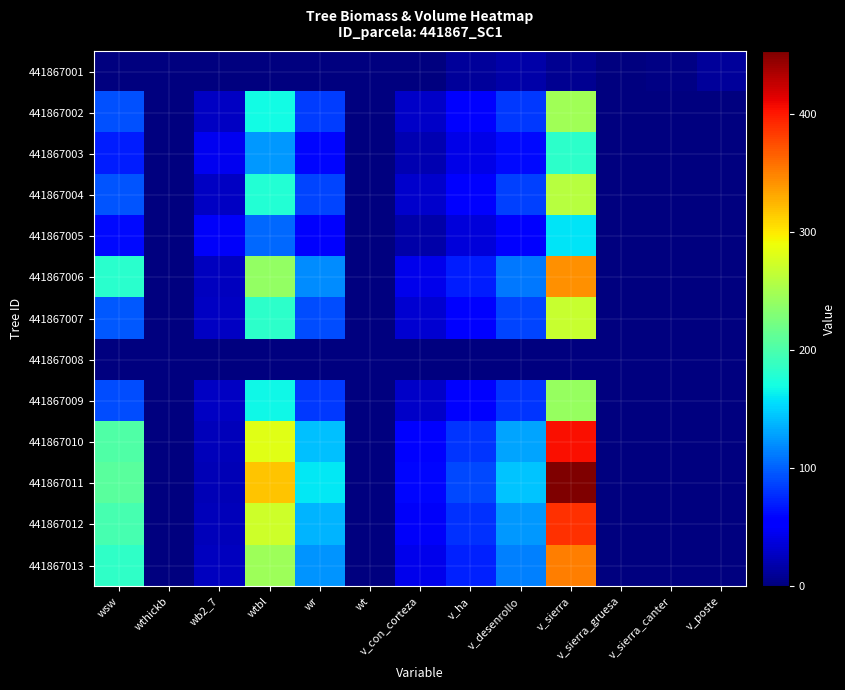

Reading left to right, list all the values displayed in this chart.

441867001: wsw=0.0	wthickb=0.0	wb2_7=0.0	wtbl=0.0	wr=0.0	wt=0.0	v_con_corteza=0.0	v_ha=11.5	v_desenrollo=16.2	v_sierra=8.8	v_sierra_gruesa=0.0	v_sierra_canter=3.5	v_poste=11.6
441867002: wsw=93.0	wthickb=0.0	wb2_7=27.8	wtbl=169.5	wr=83.9	wt=0.0	v_con_corteza=29.2	v_ha=52.8	v_desenrollo=82.0	v_sierra=247.9	v_sierra_gruesa=0.0	v_sierra_canter=0.0	v_poste=0.0
441867003: wsw=70.3	wthickb=0.0	wb2_7=45.5	wtbl=124.4	wr=60.1	wt=0.0	v_con_corteza=20.8	v_ha=41.0	v_desenrollo=61.8	v_sierra=183.7	v_sierra_gruesa=0.0	v_sierra_canter=0.0	v_poste=0.0
441867004: wsw=95.5	wthickb=0.0	wb2_7=27.5	wtbl=177.5	wr=88.3	wt=0.0	v_con_corteza=30.9	v_ha=55.0	v_desenrollo=85.7	v_sierra=259.8	v_sierra_gruesa=0.0	v_sierra_canter=0.0	v_poste=0.0
441867005: wsw=61.0	wthickb=0.0	wb2_7=48.0	wtbl=103.3	wr=50.7	wt=0.0	v_con_corteza=17.5	v_ha=36.1	v_desenrollo=53.5	v_sierra=157.8	v_sierra_gruesa=0.0	v_sierra_canter=0.0	v_poste=0.0
441867006: wsw=182.2	wthickb=0.0	wb2_7=25.6	wtbl=240.7	wr=119.5	wt=0.0	v_con_corteza=42.7	v_ha=70.0	v_desenrollo=111.3	v_sierra=343.5	v_sierra_gruesa=0.0	v_sierra_canter=0.0	v_poste=0.0
441867007: wsw=96.3	wthickb=0.0	wb2_7=27.5	wtbl=183.4	wr=91.2	wt=0.0	v_con_corteza=31.9	v_ha=56.4	v_desenrollo=88.1	v_sierra=267.6	v_sierra_gruesa=0.0	v_sierra_canter=0.0	v_poste=0.0
441867008: wsw=0.0	wthickb=0.0	wb2_7=0.0	wtbl=0.0	wr=0.0	wt=0.0	v_con_corteza=0.0	v_ha=0.0	v_desenrollo=0.0	v_sierra=0.0	v_sierra_gruesa=0.0	v_sierra_canter=0.0	v_poste=0.0
441867009: wsw=91.1	wthickb=0.0	wb2_7=28.0	wtbl=166.6	wr=81.9	wt=0.0	v_con_corteza=28.5	v_ha=51.8	v_desenrollo=80.3	v_sierra=242.5	v_sierra_gruesa=0.0	v_sierra_canter=0.0	v_poste=0.0
441867010: wsw=202.1	wthickb=0.0	wb2_7=23.8	wtbl=281.9	wr=142.3	wt=0.0	v_con_corteza=51.5	v_ha=80.7	v_desenrollo=129.7	v_sierra=404.1	v_sierra_gruesa=0.0	v_sierra_canter=0.0	v_poste=0.0
441867011: wsw=207.7	wthickb=0.0	wb2_7=21.8	wtbl=317.5	wr=160.9	wt=0.0	v_con_corteza=59.0	v_ha=89.3	v_desenrollo=144.4	v_sierra=453.6	v_sierra_gruesa=0.0	v_sierra_canter=0.0	v_poste=0.0
441867012: wsw=197.1	wthickb=0.0	wb2_7=23.9	wtbl=272.4	wr=136.6	wt=0.0	v_con_corteza=49.3	v_ha=78.1	v_desenrollo=125.2	v_sierra=389.2	v_sierra_gruesa=0.0	v_sierra_canter=0.0	v_poste=0.0
441867013: wsw=184.6	wthickb=0.0	wb2_7=25.2	wtbl=245.8	wr=122.9	wt=0.0	v_con_corteza=44.0	v_ha=71.6	v_desenrollo=114.0	v_sierra=352.4	v_sierra_gruesa=0.0	v_sierra_canter=0.0	v_poste=0.0